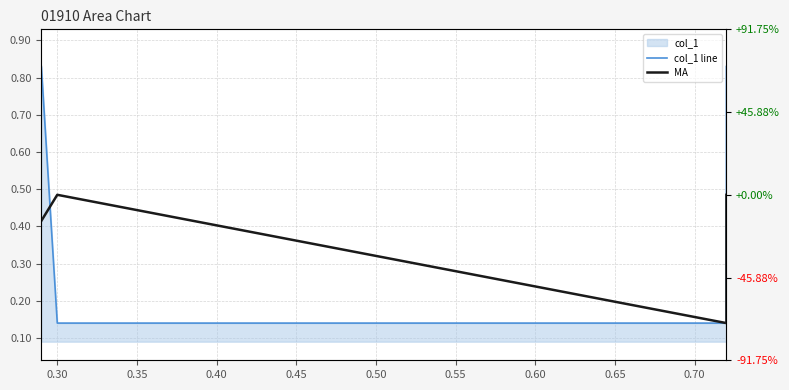

What is the value of the MA point at the 1st from the left?

0.4